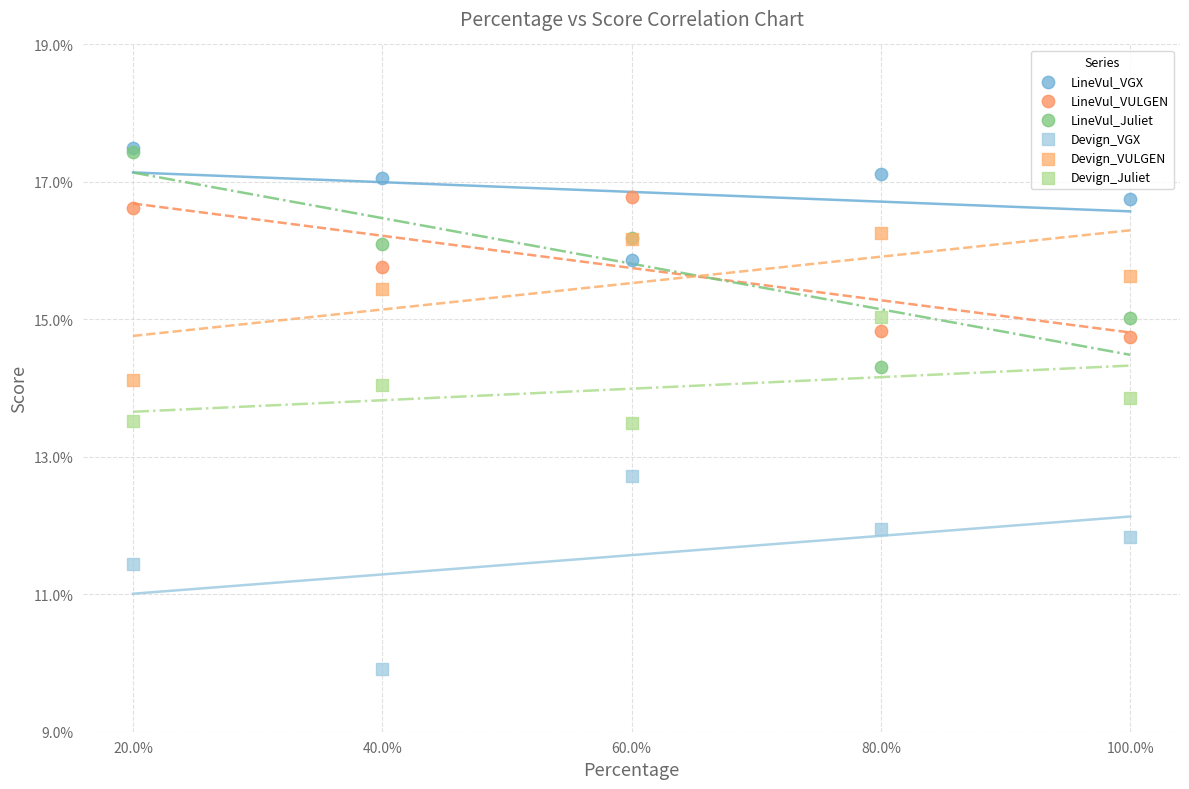

Across all series, what Y value is closest to 13?

12.7